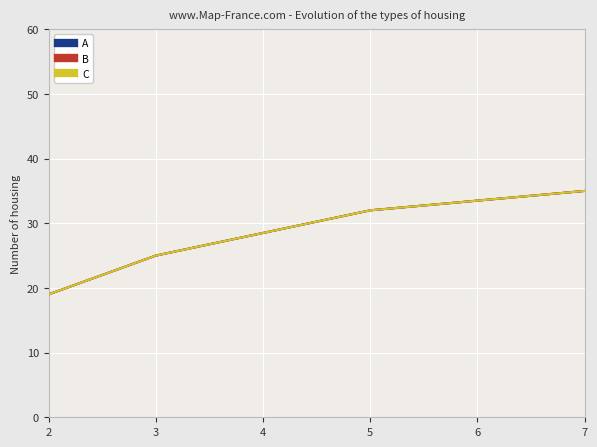

What is the maximum value for C?

35.0